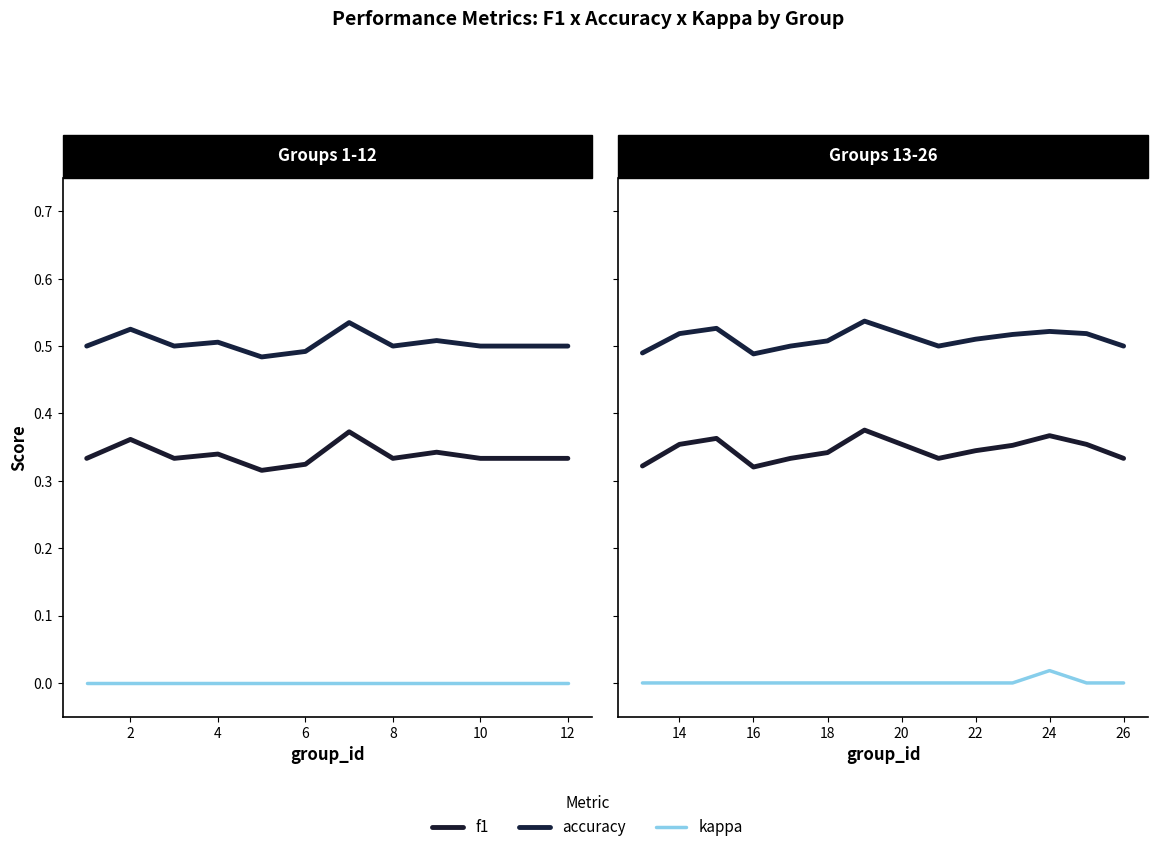

What value does the accuracy series have at 14?

0.5